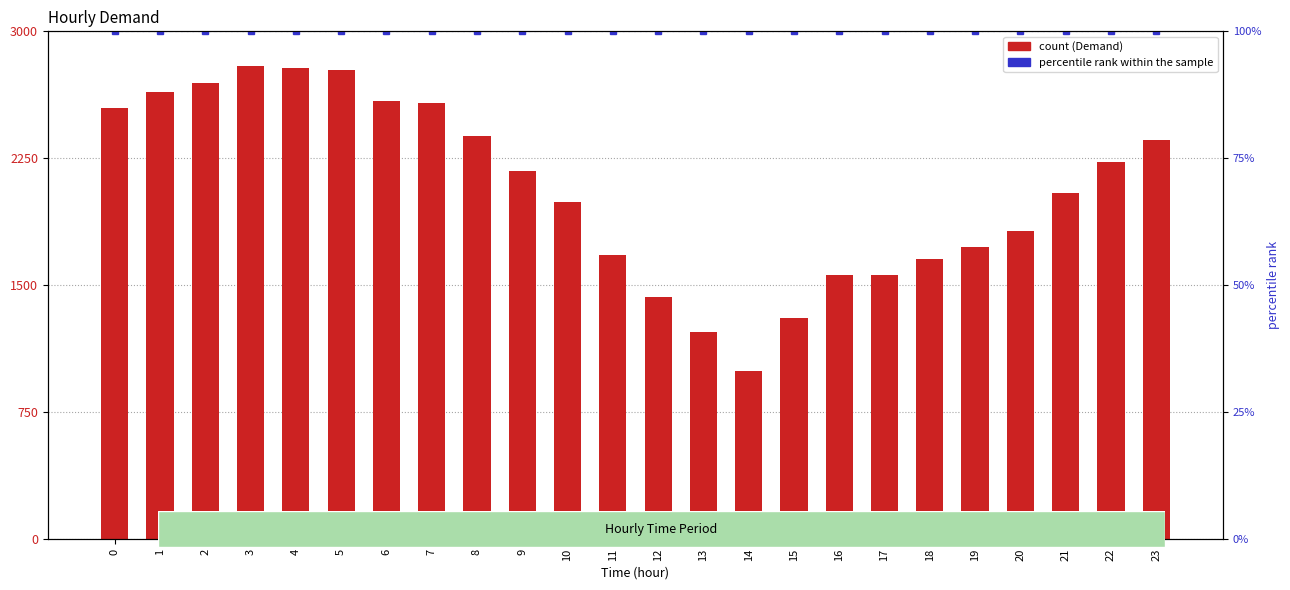

Which series has the largest total across all categories?

Demand